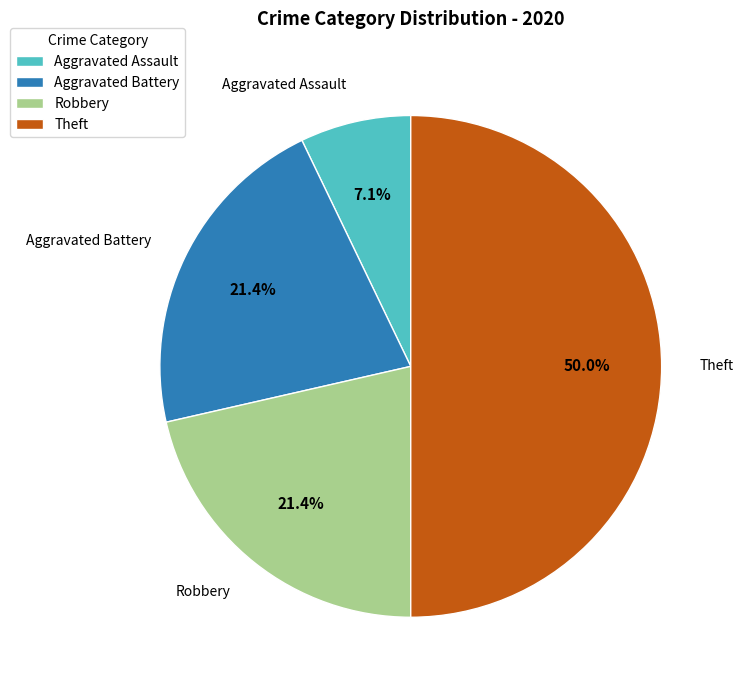

How many slices are in this pie chart?

4